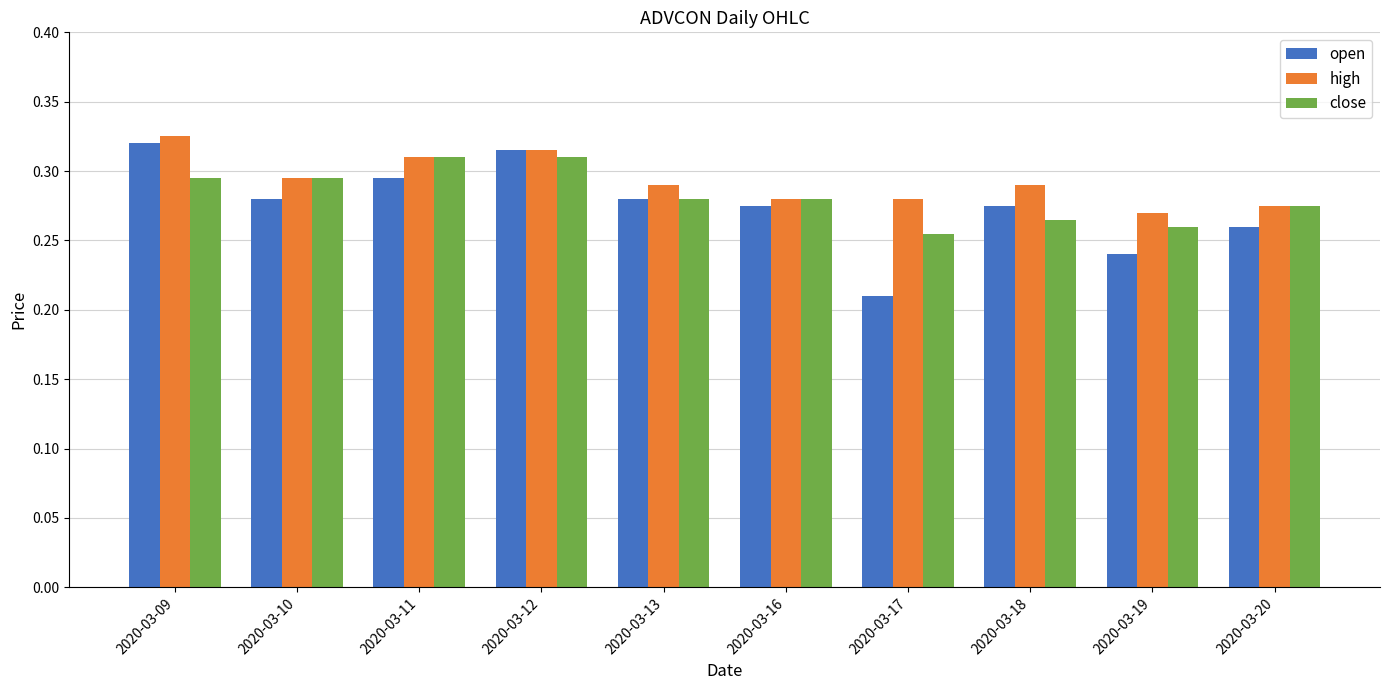

What are all the series names shown in the legend?

open, high, close